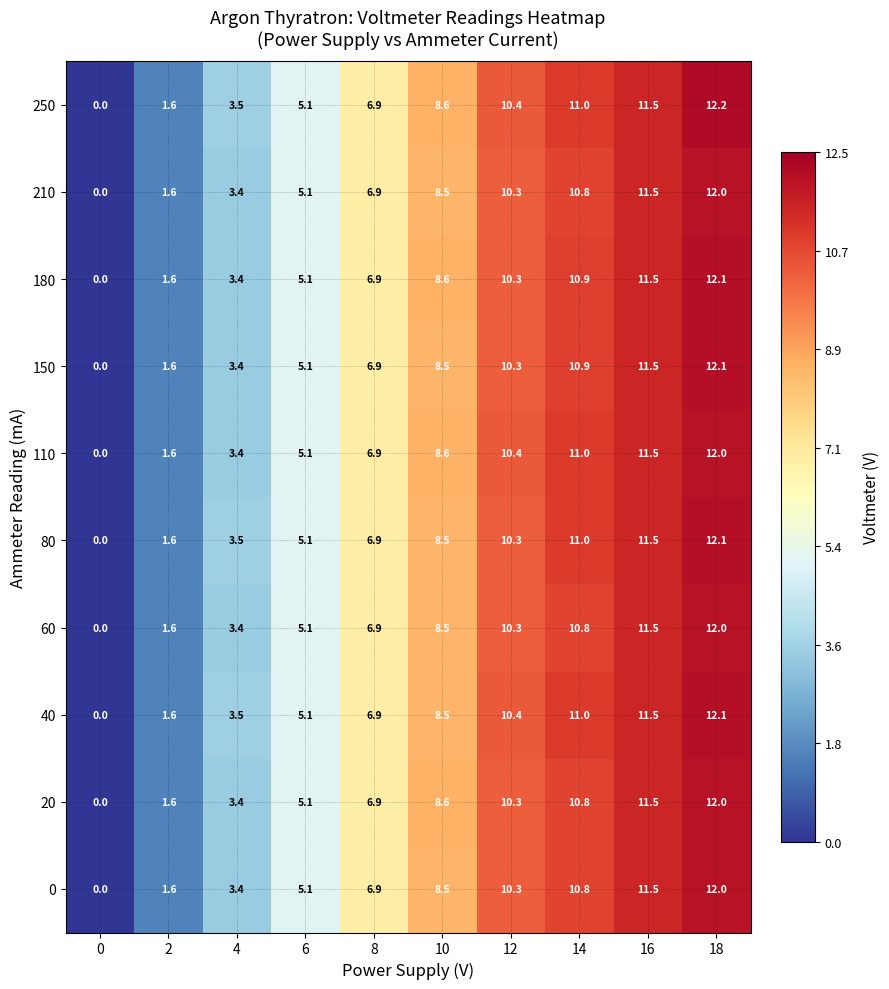

Which series changed the most between 16 and 18?

250